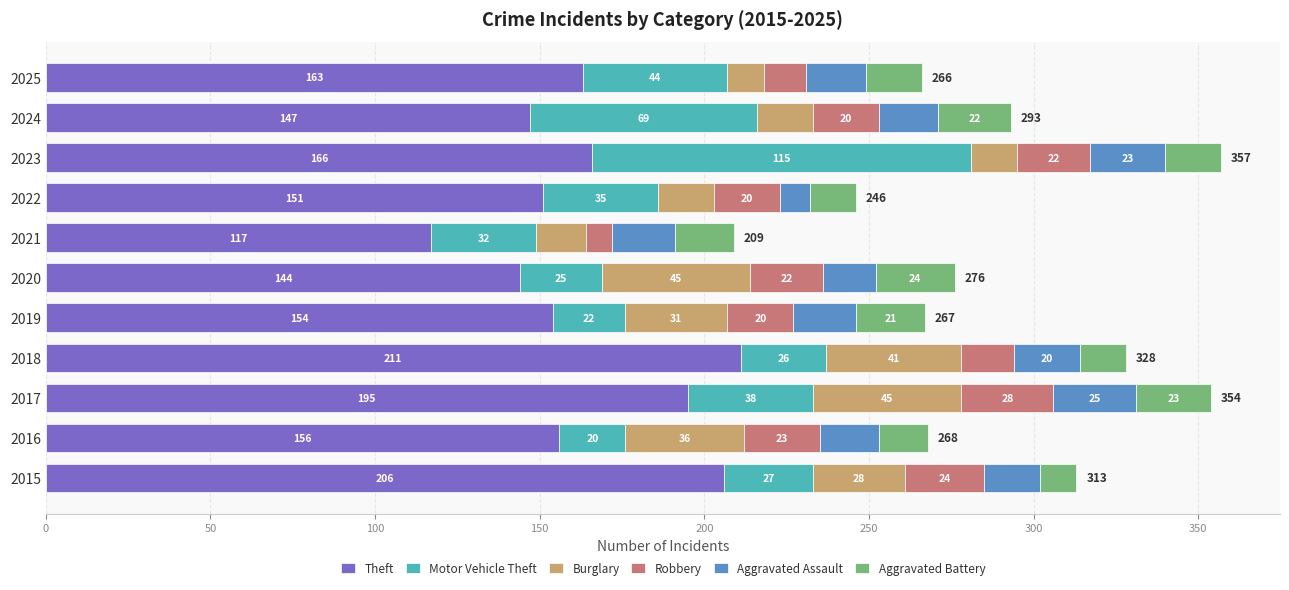

At which category is the sum across all series the highest?

2023